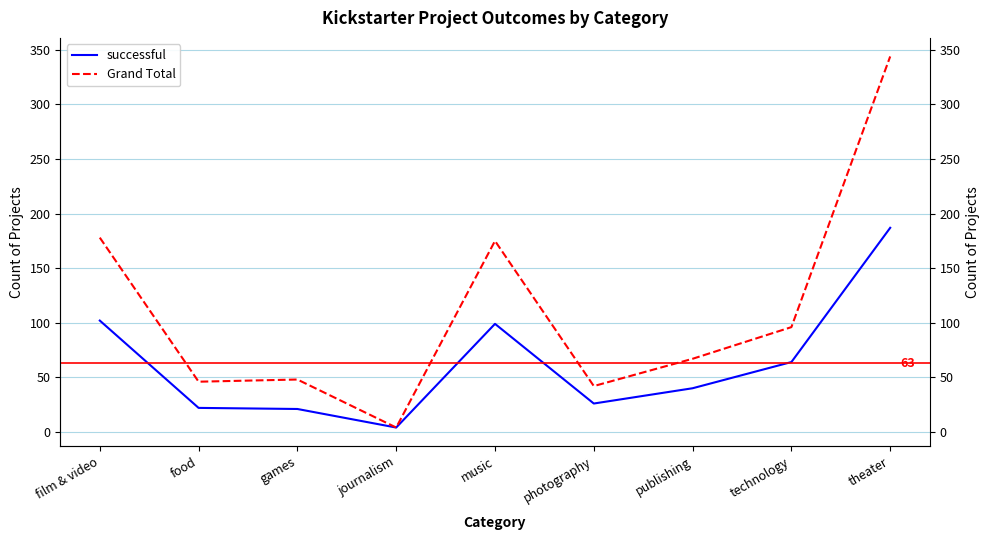

Read the Grand Total value at theater, to the nearest 50.

350